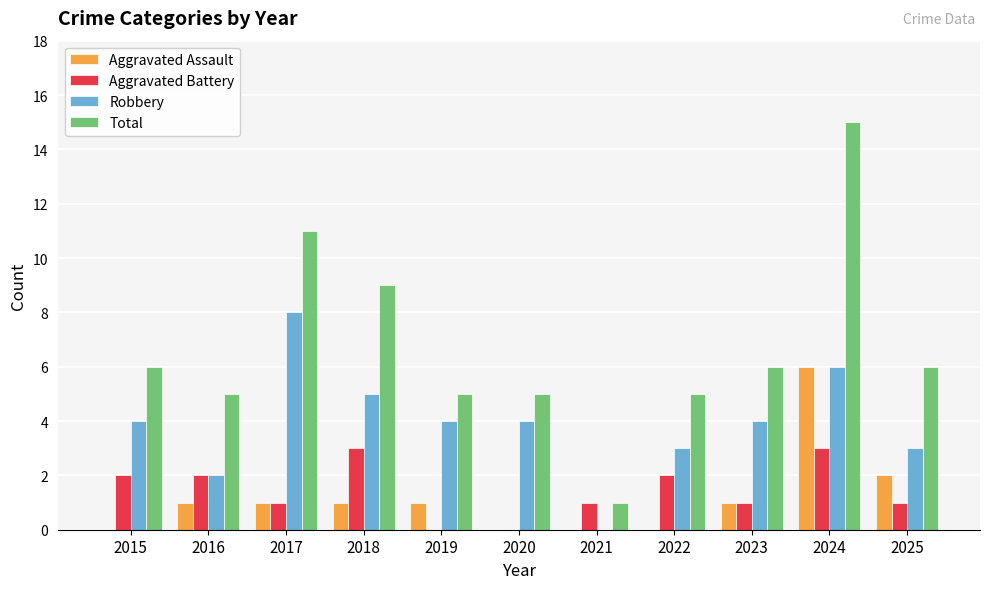

True or false: Aggravated Assault has a value of 0 at 2016.

False